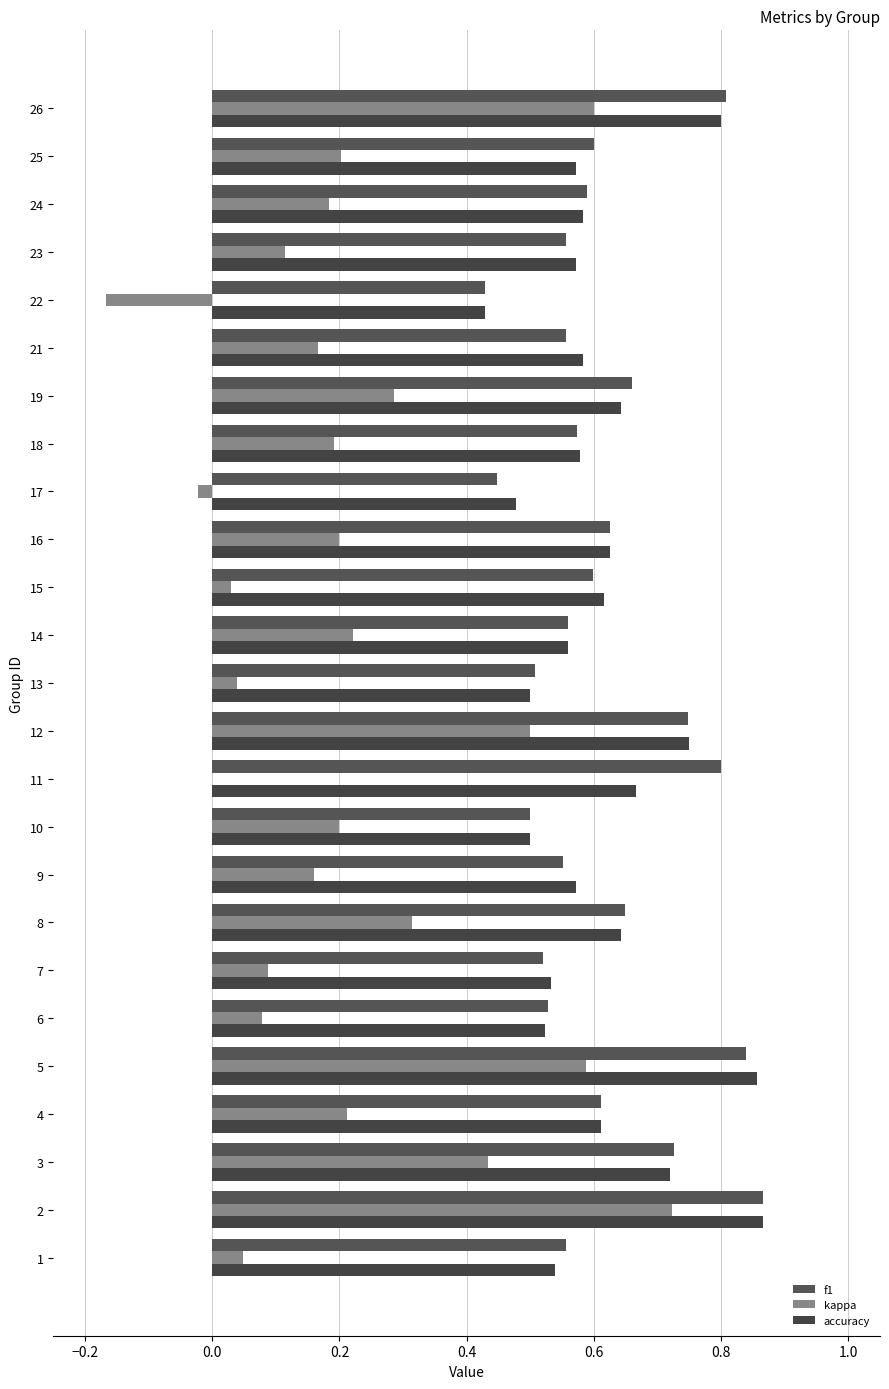

How many distinct data groups are displayed?

3